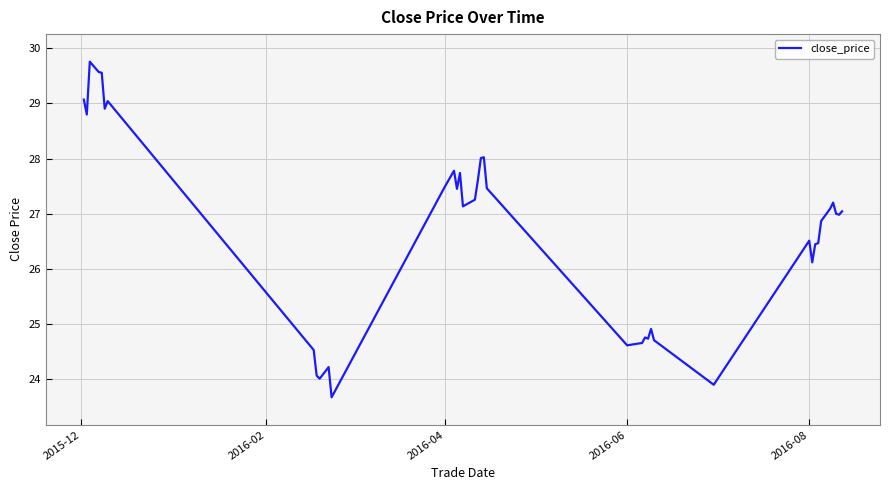

What is the greatest value displayed?

29.8